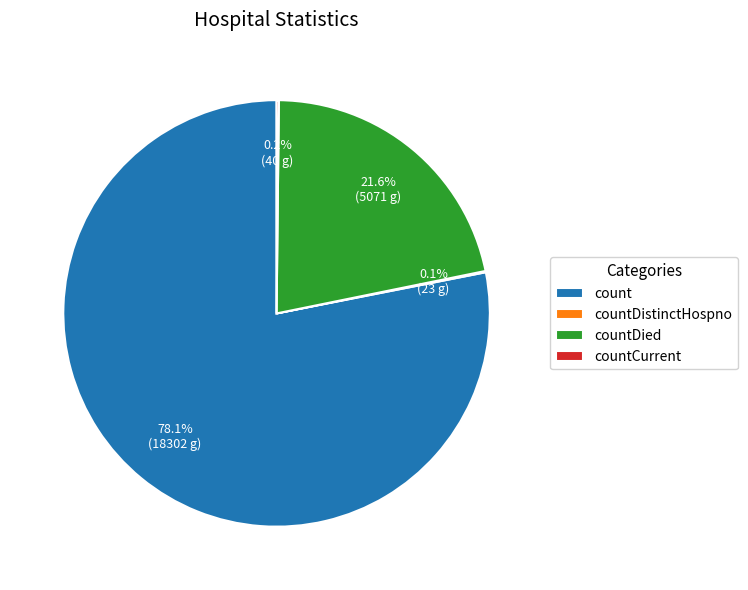

To the nearest percent, what is the difference between the largest and smallest slice percentages?

78%